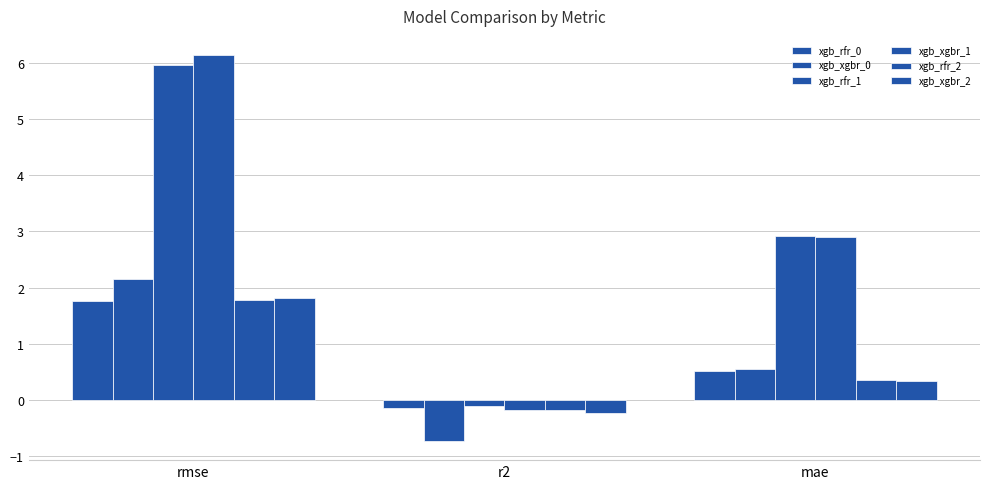

What is the average value of the xgb_rfr_0 series?

0.7